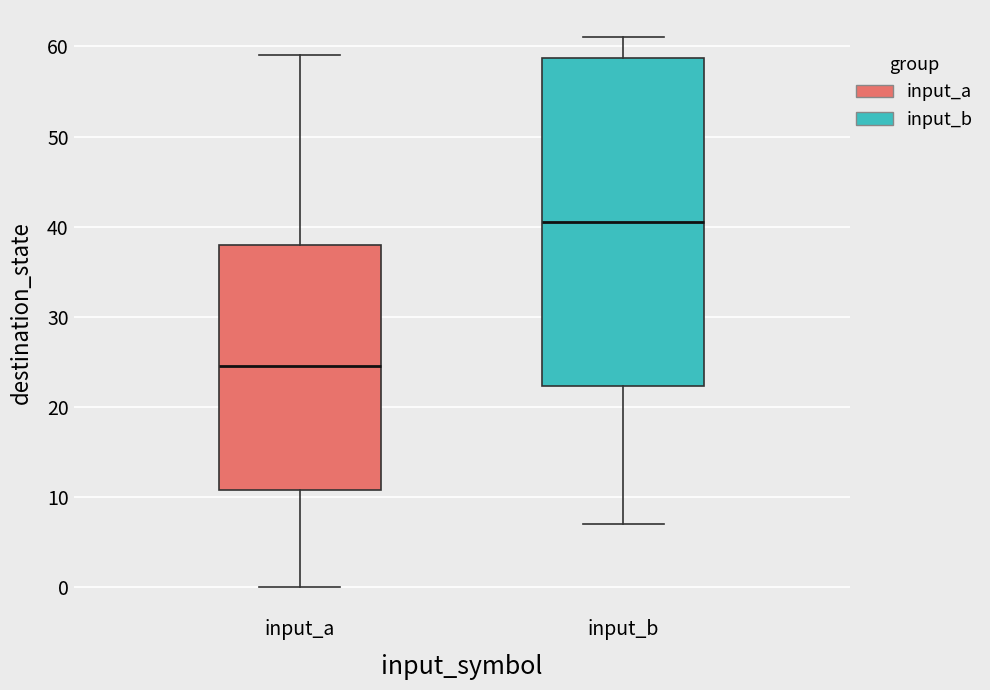

Reading left to right, read every box against the y-axis: the position of its median line, the range the box covers, and the ends of its whiskers. The values are not printed on the chart, so give them approximately, as read against the axis.

input_a: median 25, box 11 to 38, whiskers 0 to 59
input_b: median 41, box 22 to 59, whiskers 7 to 61